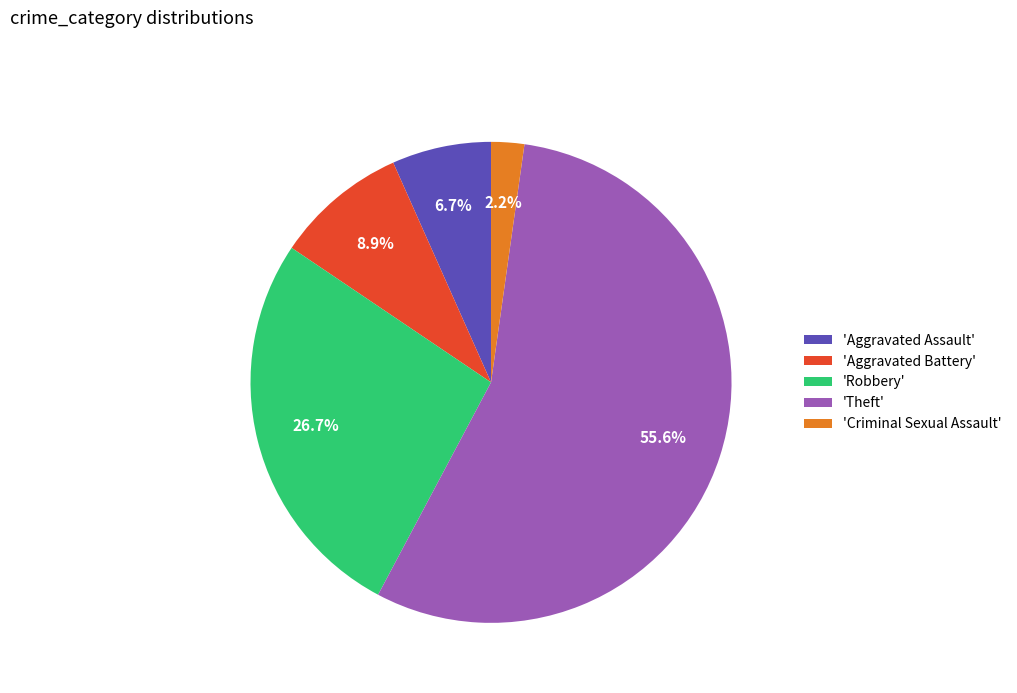

What is the ratio of the value at 'Theft' to the value at 'Aggravated Battery'?

6.2